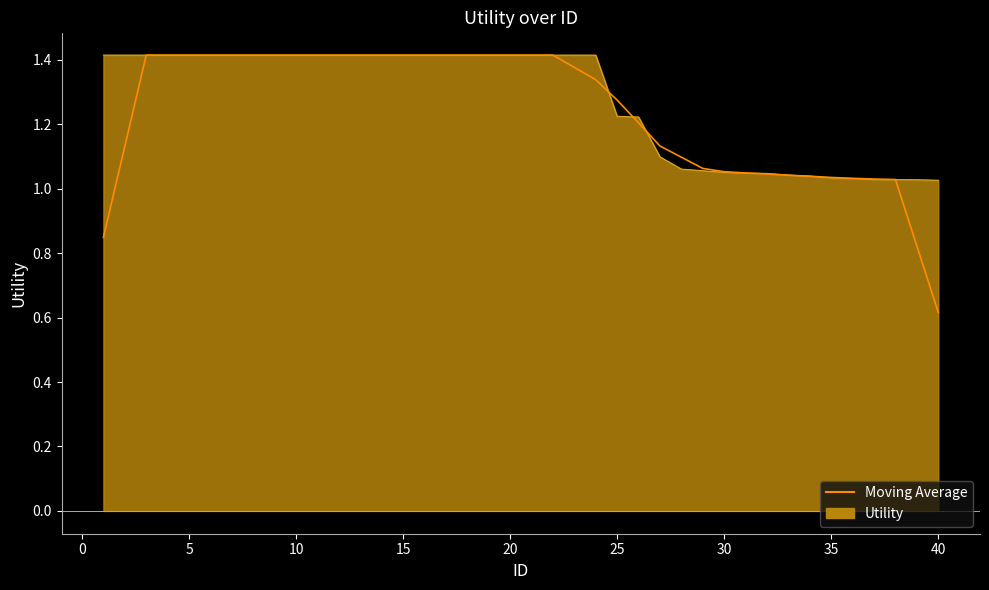

Which series has the largest range (max minus min)?

Moving Average